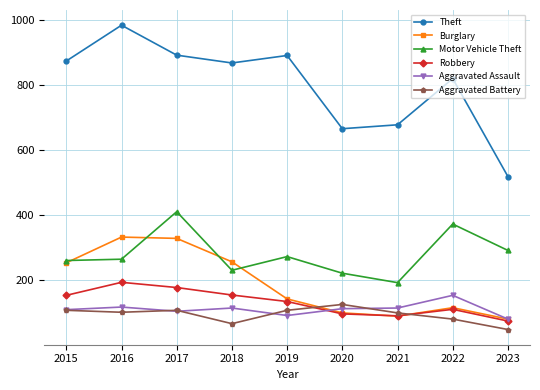

The Motor Vehicle Theft series shows 411 at 2017. True or false?

True